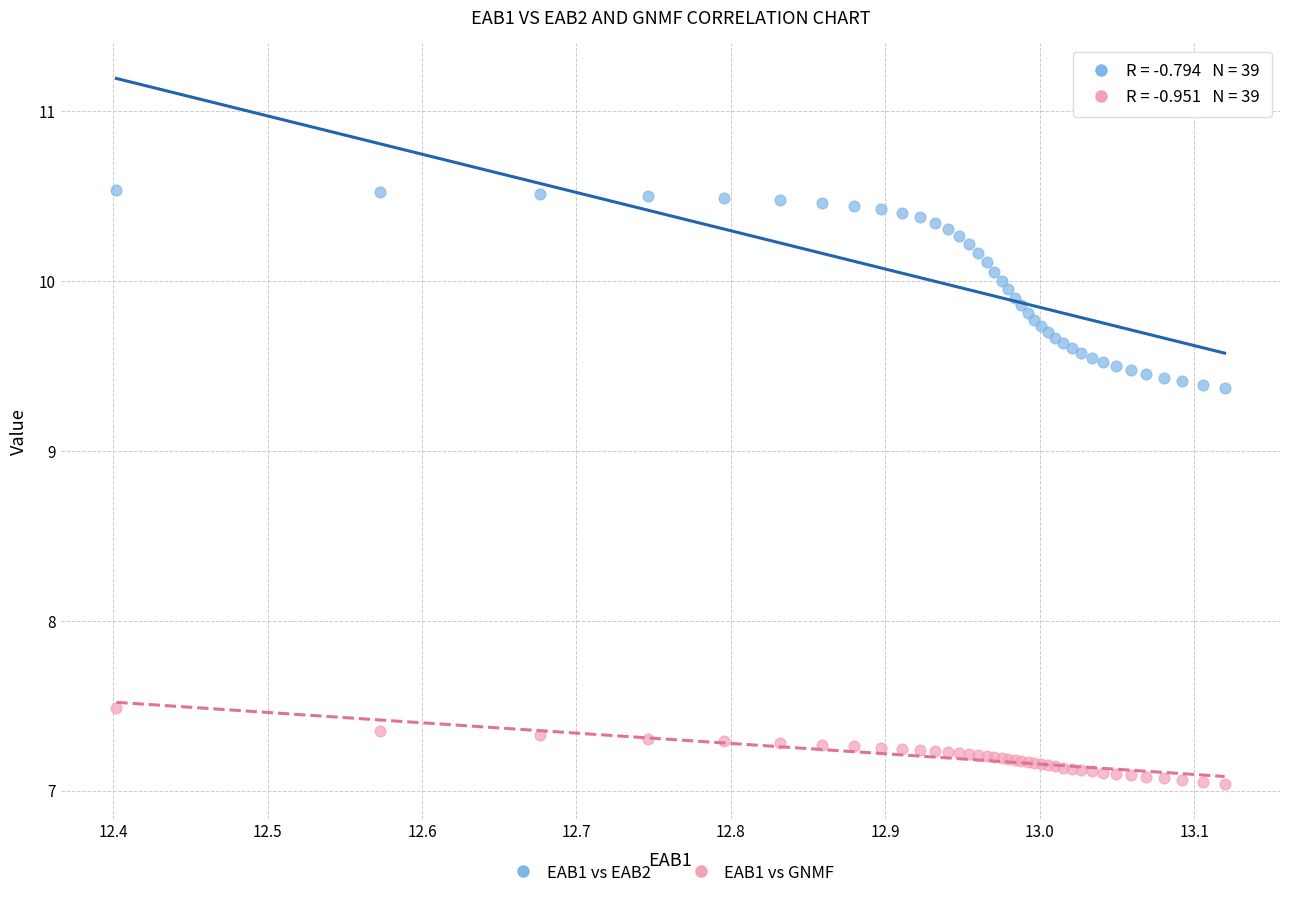

Which series contains the highest Y value?

EAB1 vs EAB2